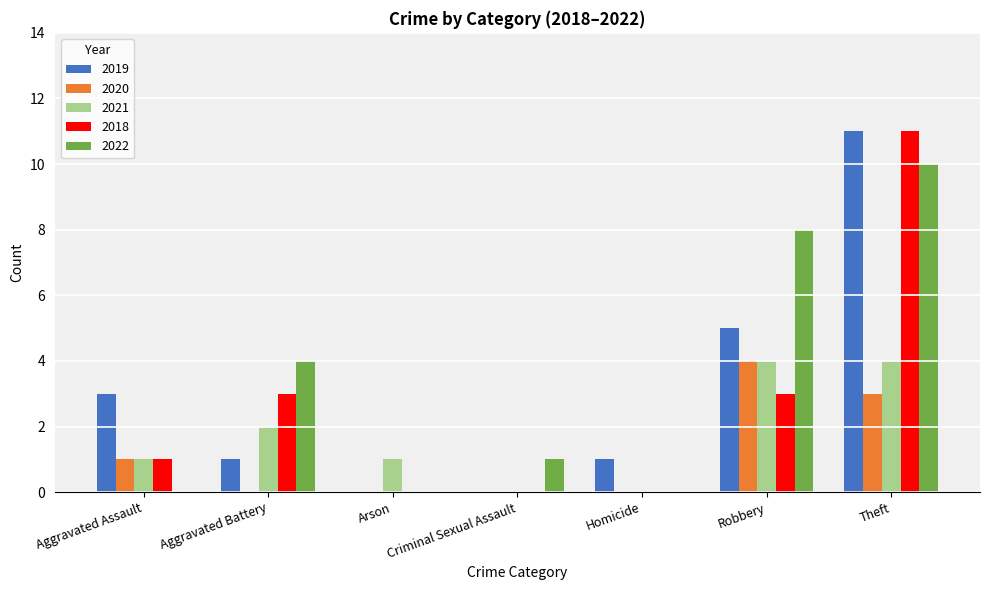

How many data points does each series have?

7